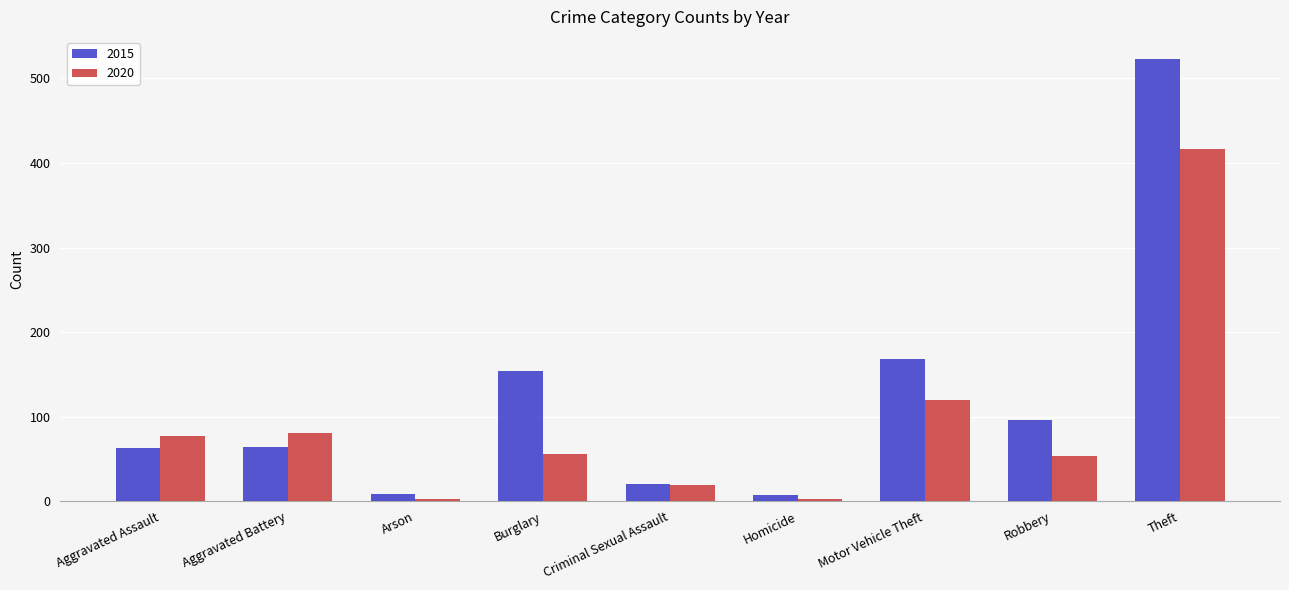

What is the difference between the highest and lowest values at Burglary?

98